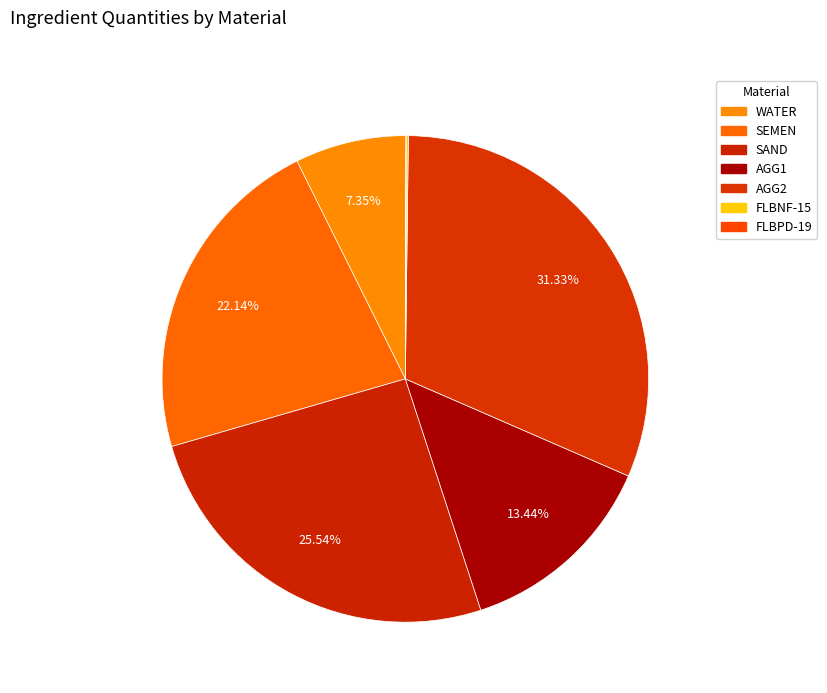

The FLBNF-15 slice represents 0% of the pie. True or false?

True